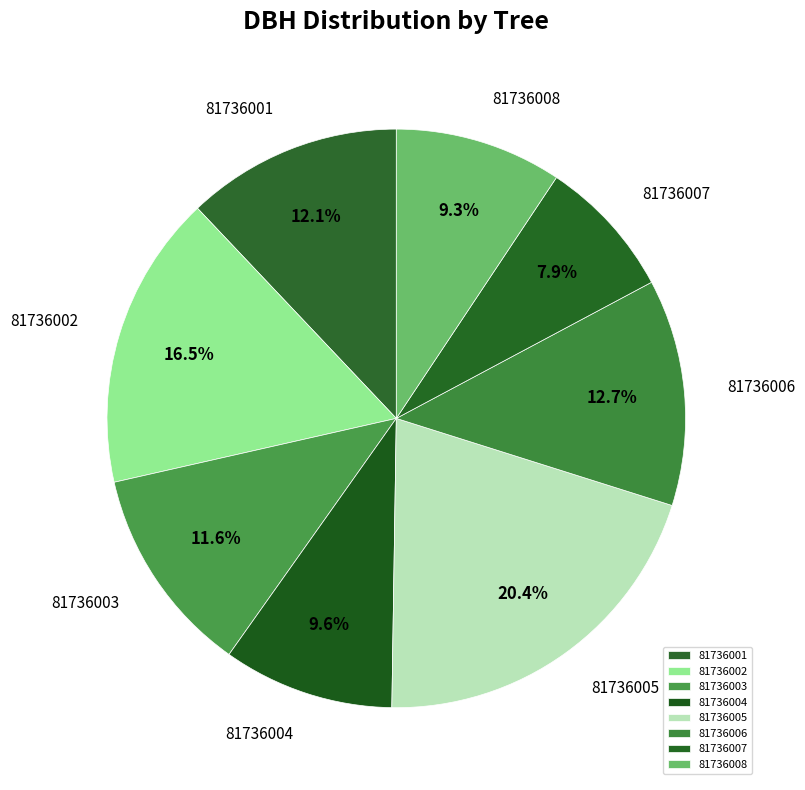

To the nearest percent, what percentage of the pie is 81736004?

10%